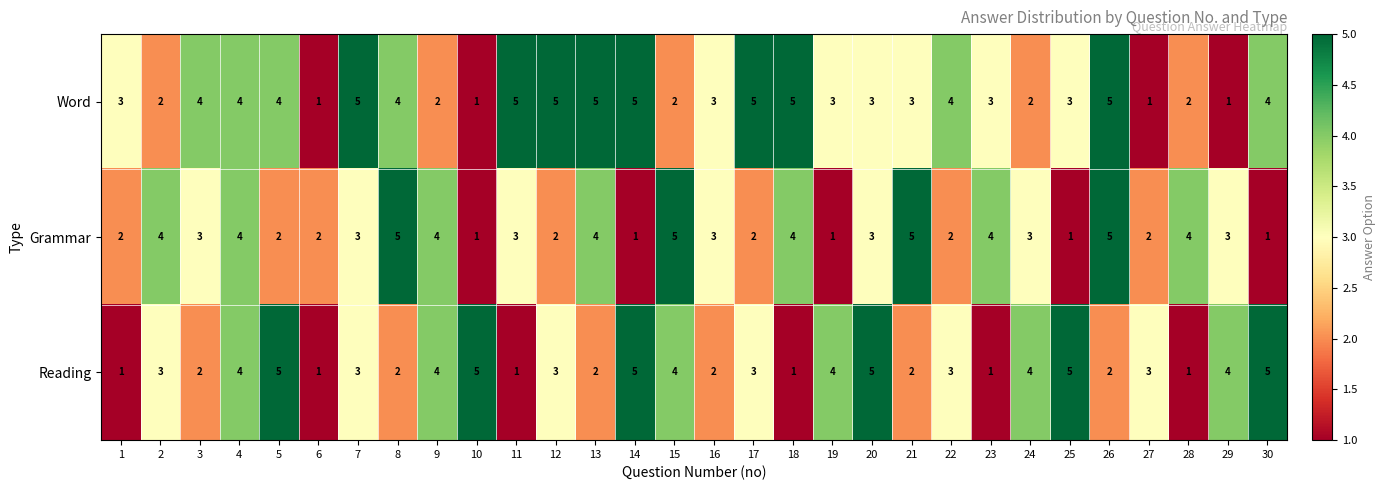

At 12, list the series in order from largest to smallest.

Word, Reading, Grammar